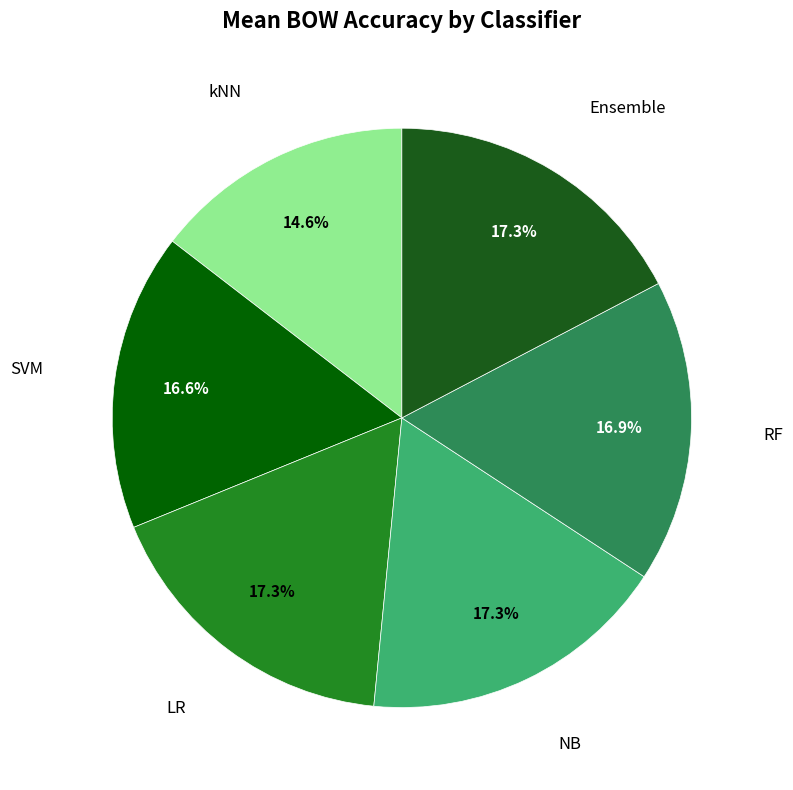

To the nearest percent, what is the difference between the largest and smallest slice percentages?

3%